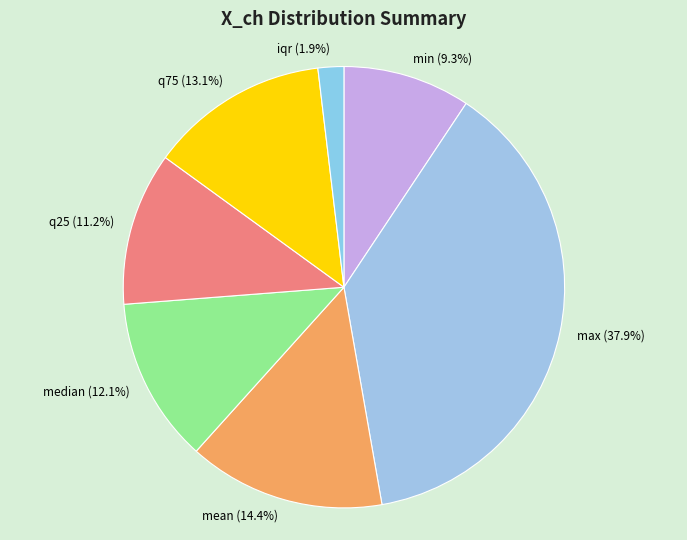

Is the sum of mean (14.4%) and iqr (1.9%) greater than half?

No